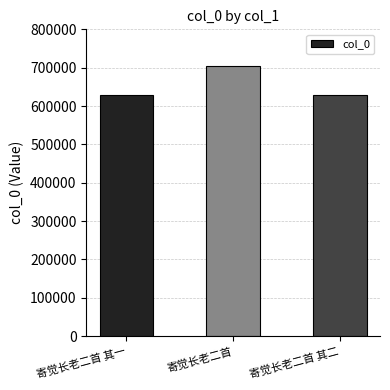

What is the minimum value shown in the chart?

629700